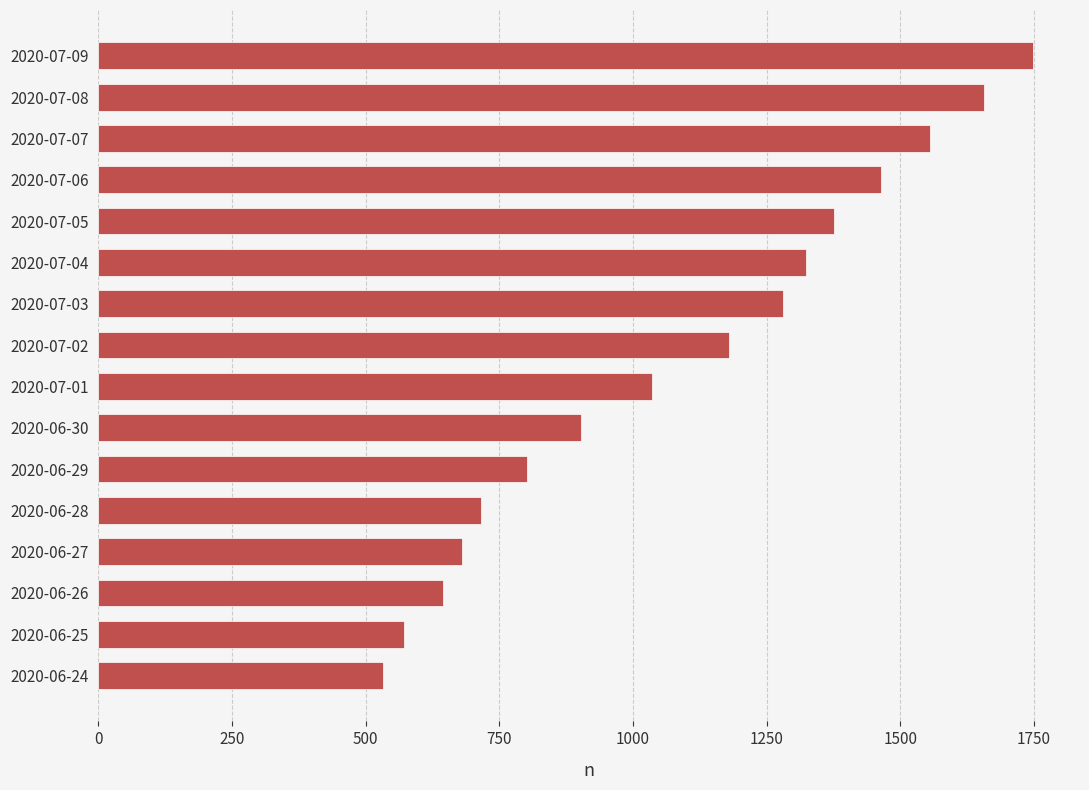

What is the change in value from 2020-06-25 to 2020-07-04?

+751